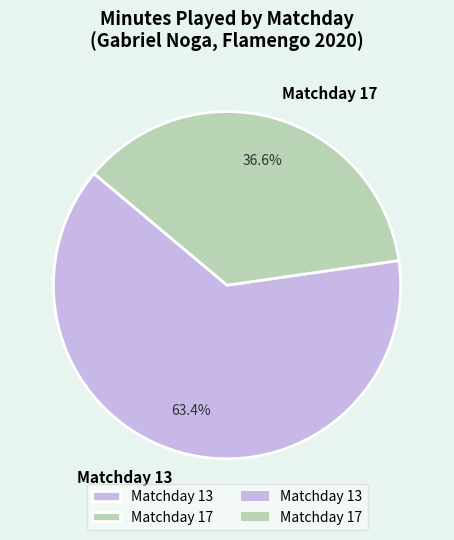

What percentage is the Matchday 17 slice, to the nearest percent?

37%